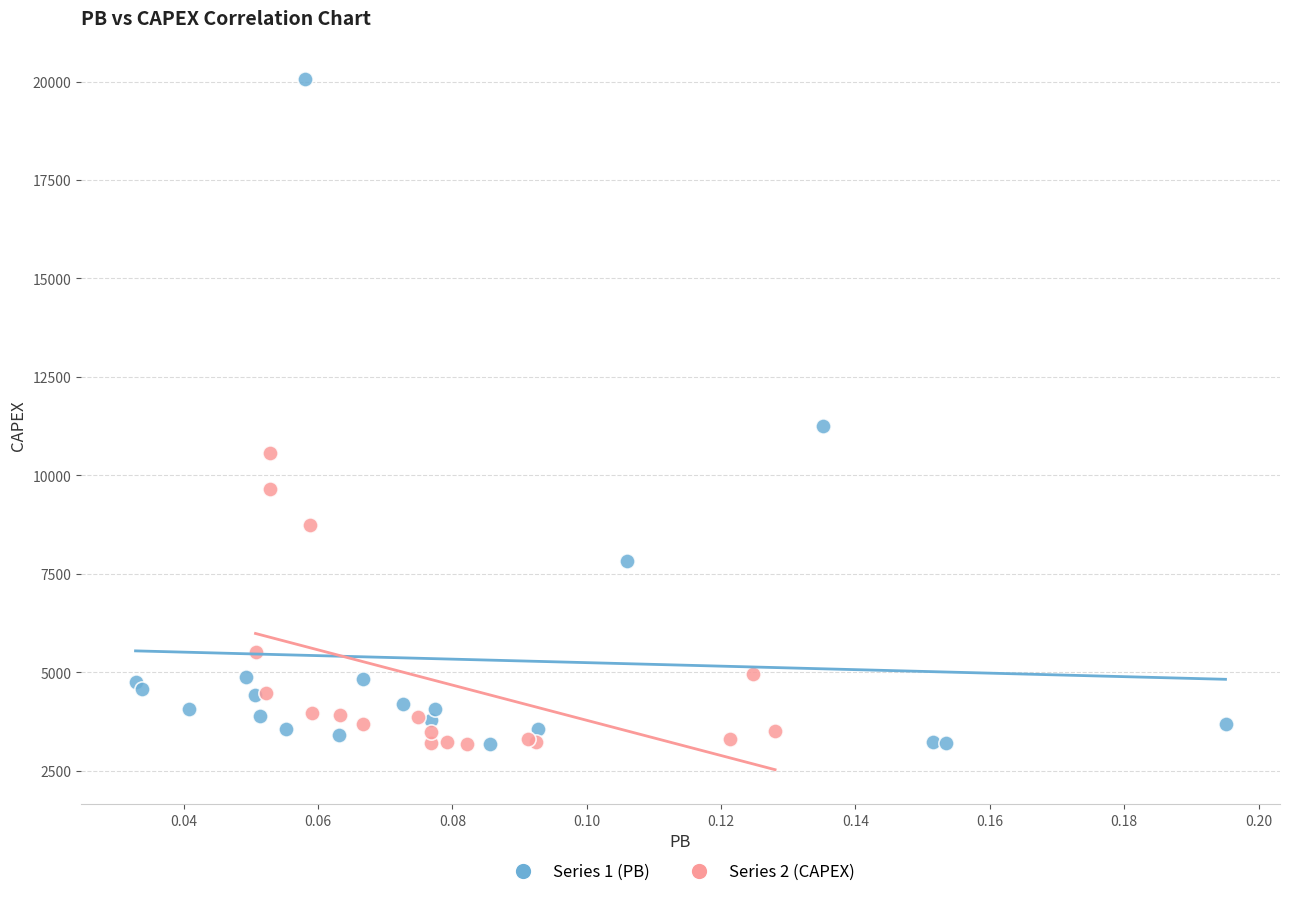

Which series has the widest spread of Y values?

Series 1 (PB)